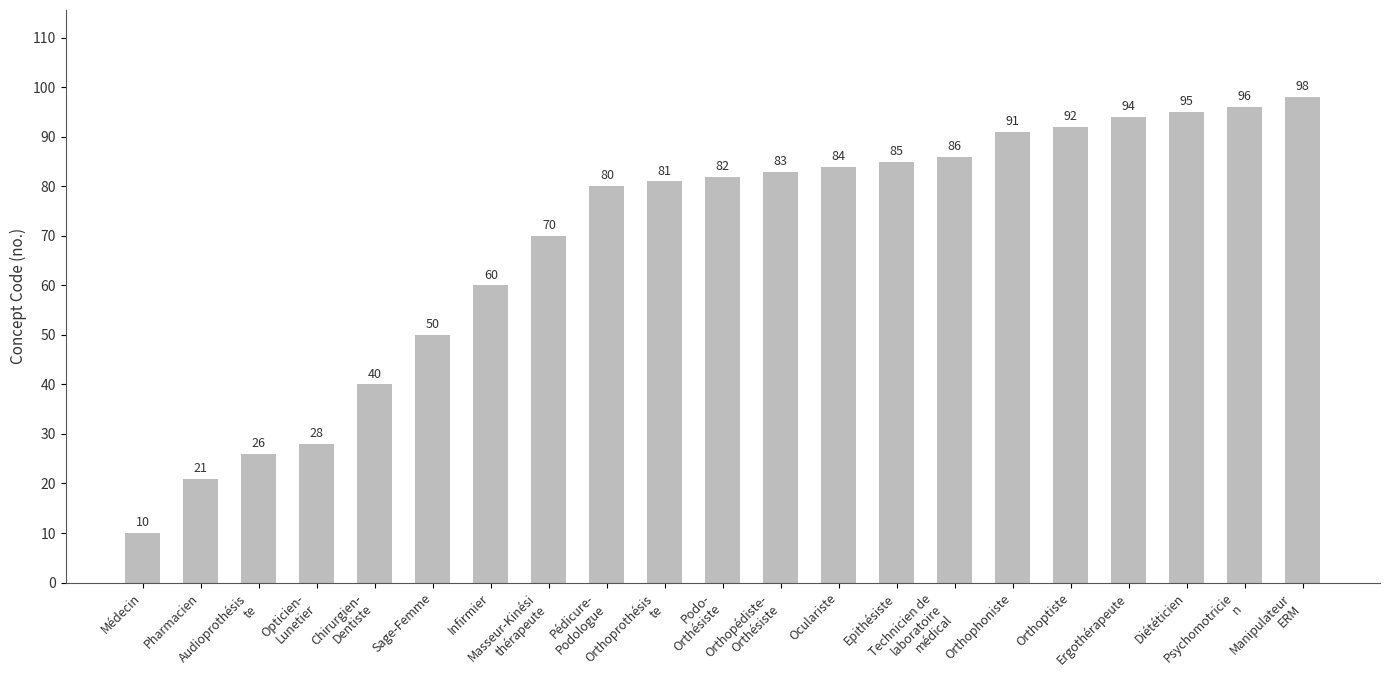

Reading left to right, transcribe all the data shown in this chart.

10	21	26	28	40	50	60	70	80	81	82	83	84	85	86	91	92	94	95	96	98